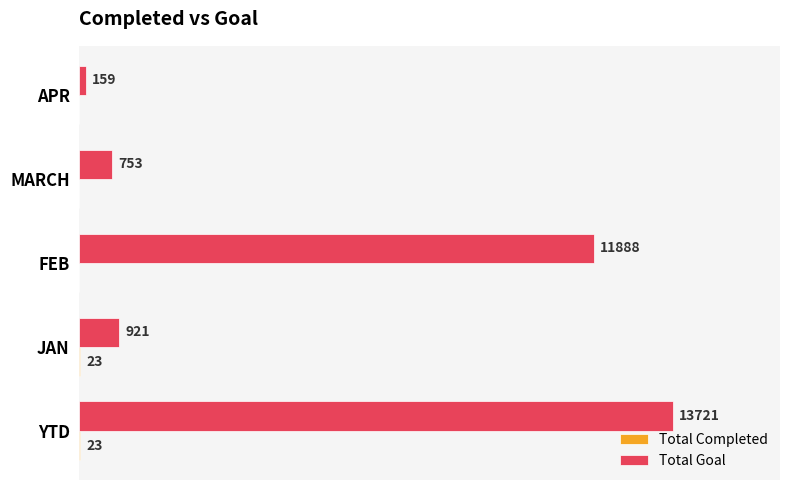

At which category does the chart reach its peak across all series?

YTD